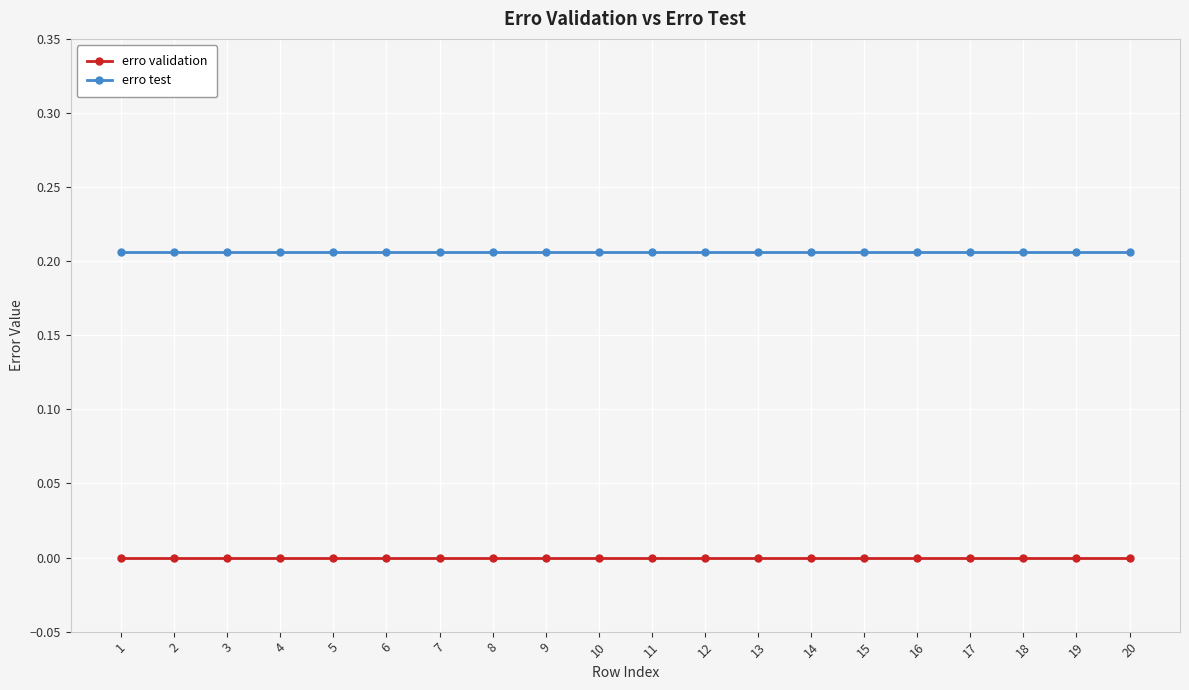

True or false: erro test and erro validation cross at least once.

False